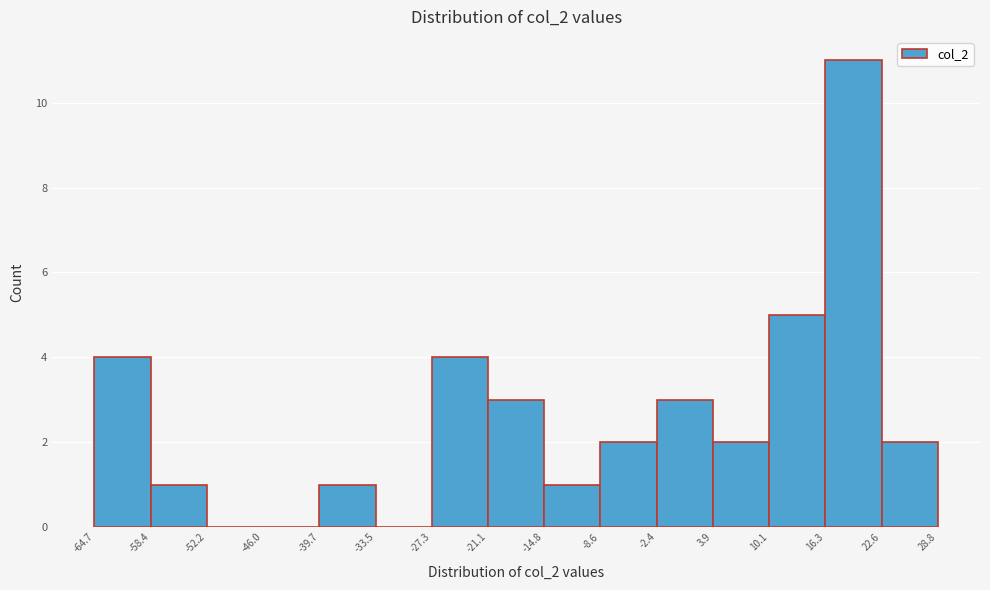

What is the height of the bar covering -8.6 to -2.4 on the x-axis? The values are not printed on the chart, so give them approximately, as read against the axis.

2